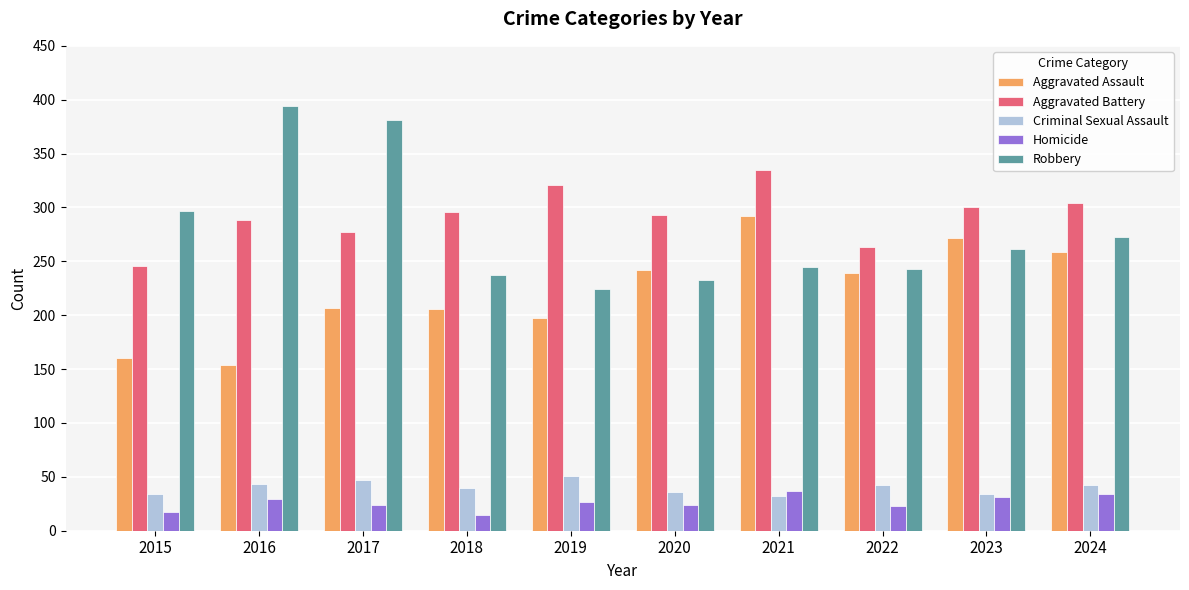

Between 2016 and 2022, which series saw the biggest shift?

Robbery